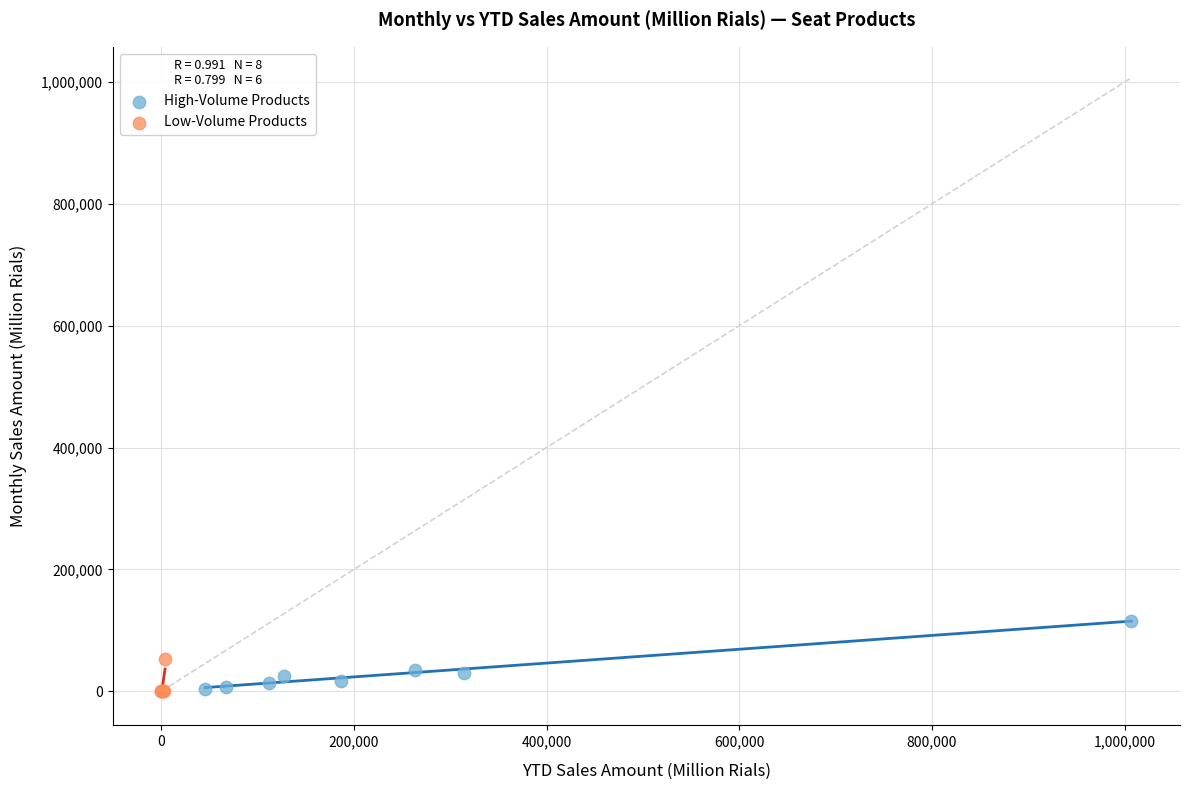

Which series has the largest Y range (max minus min)?

High-Volume Products